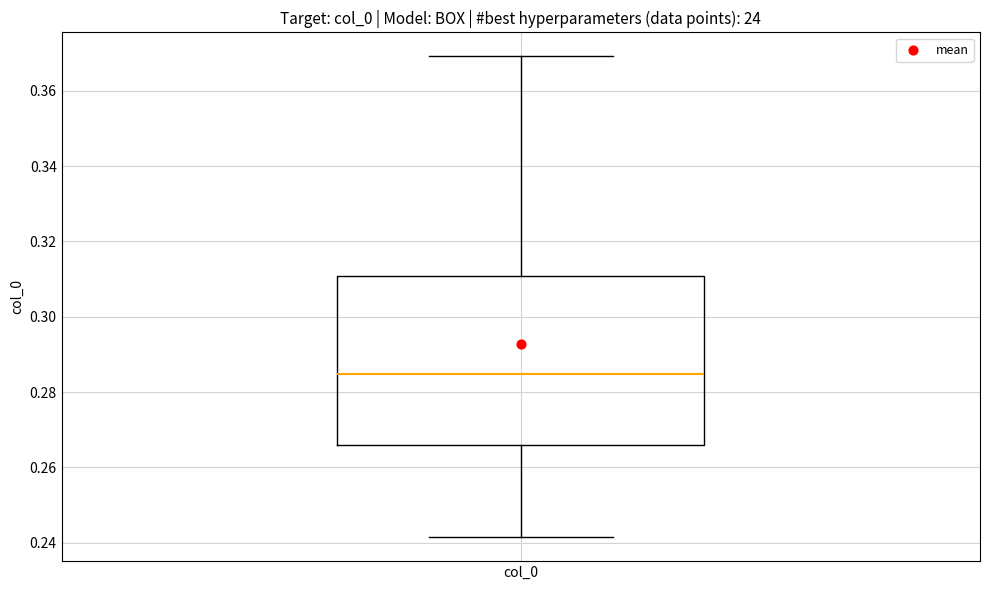

Read this box plot against the y-axis: the position of the median line, the range covered by the box, and the ends of both whiskers. The values are not printed on the chart, so give them approximately, as read against the axis.

median 0.284, box 0.266 to 0.310, whiskers 0.242 to 0.370